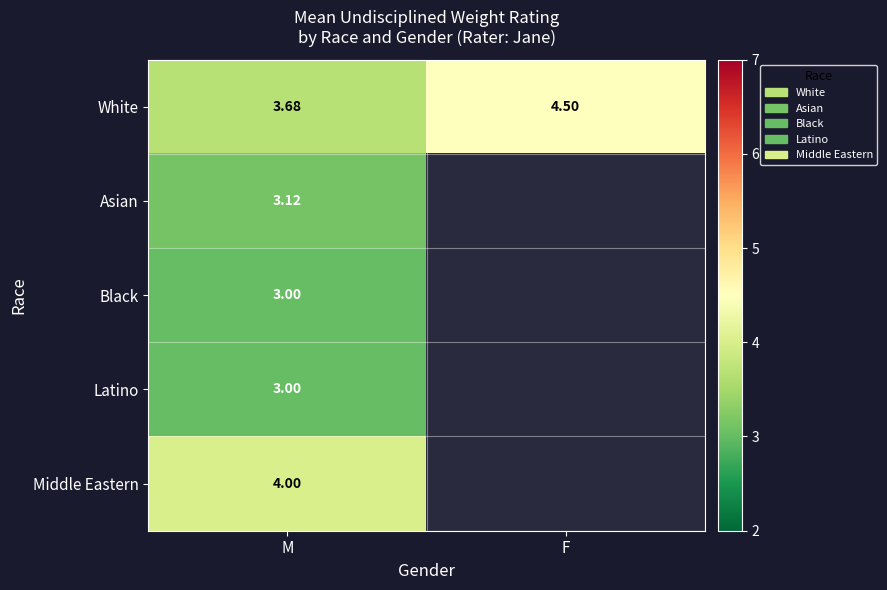

At which label does White reach its minimum?

M